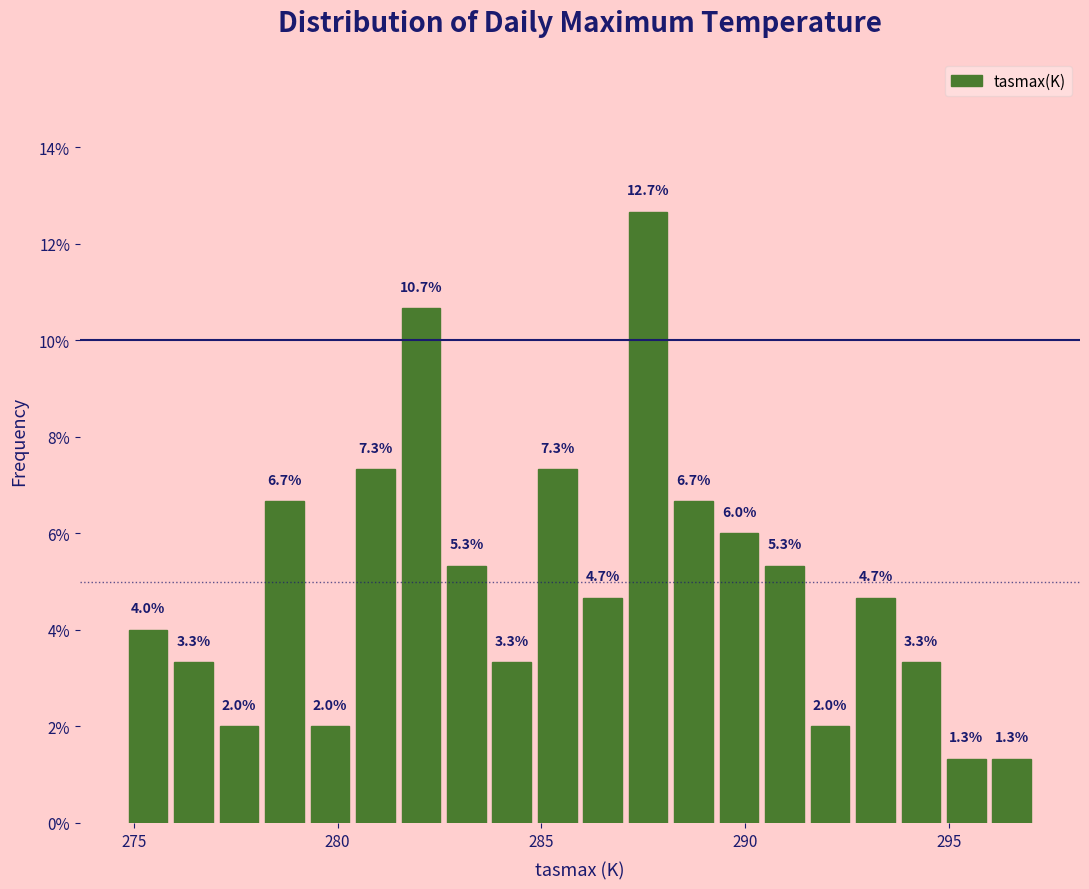

Read against the x-axis, roughly where is the centre of the tallest bar?

287.5